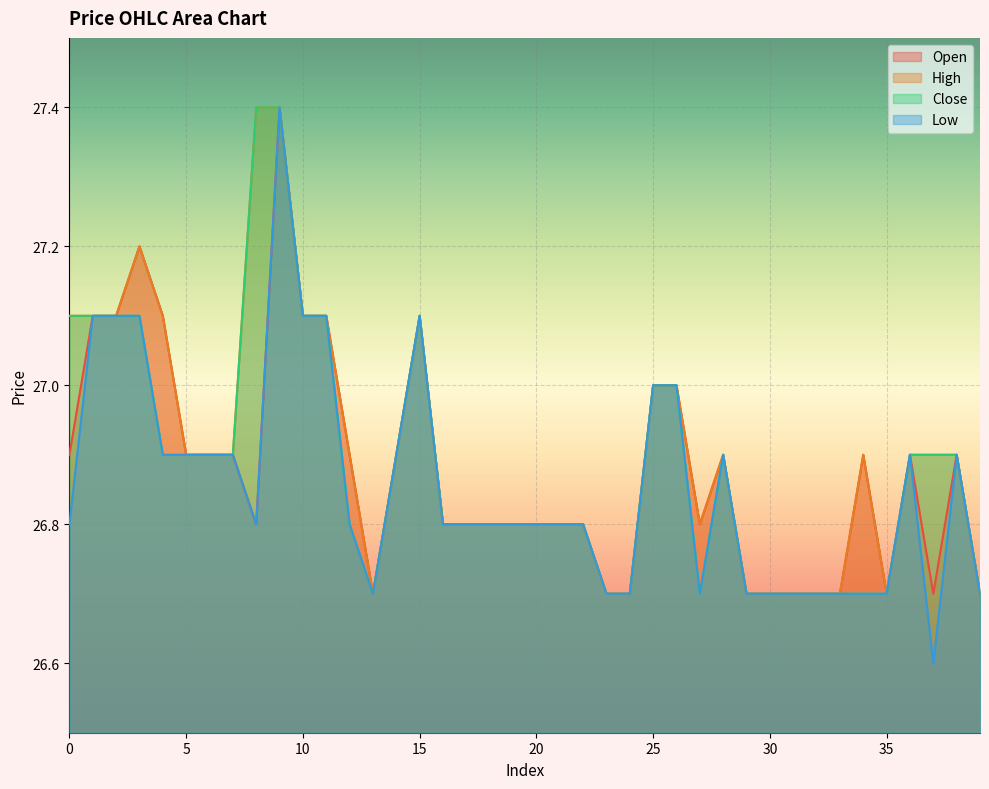

At which category does the chart reach its peak across all series?

9